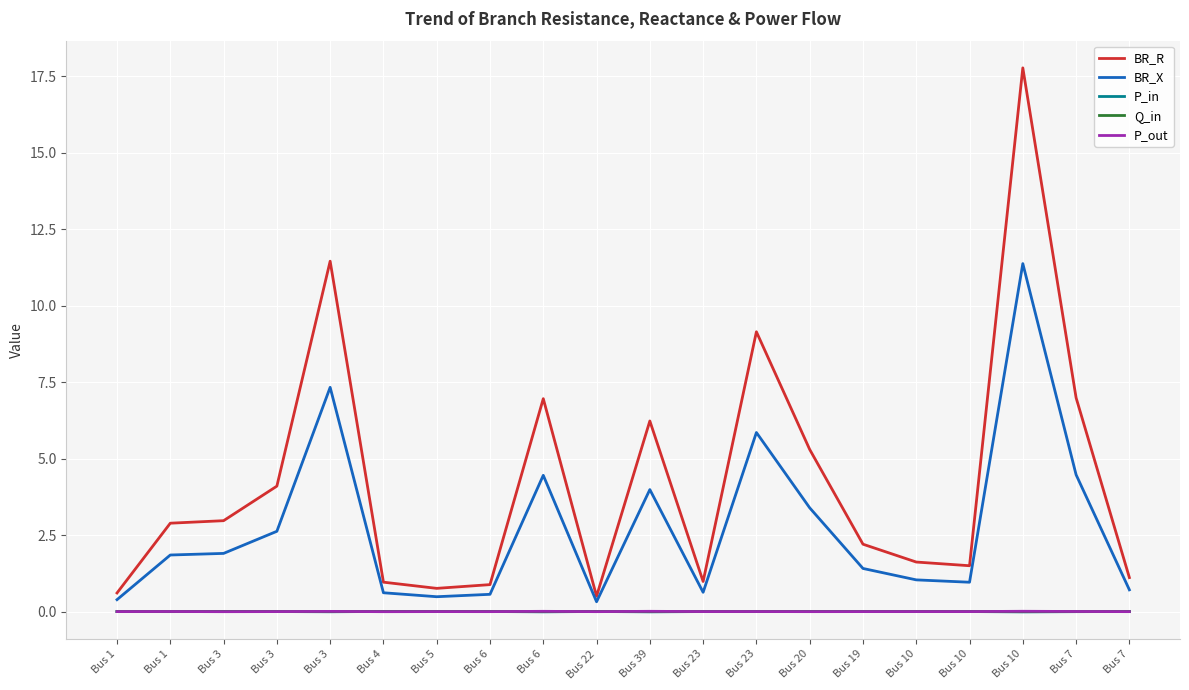

The value of Q_in at Bus 23 is 0.0. True or false?

True